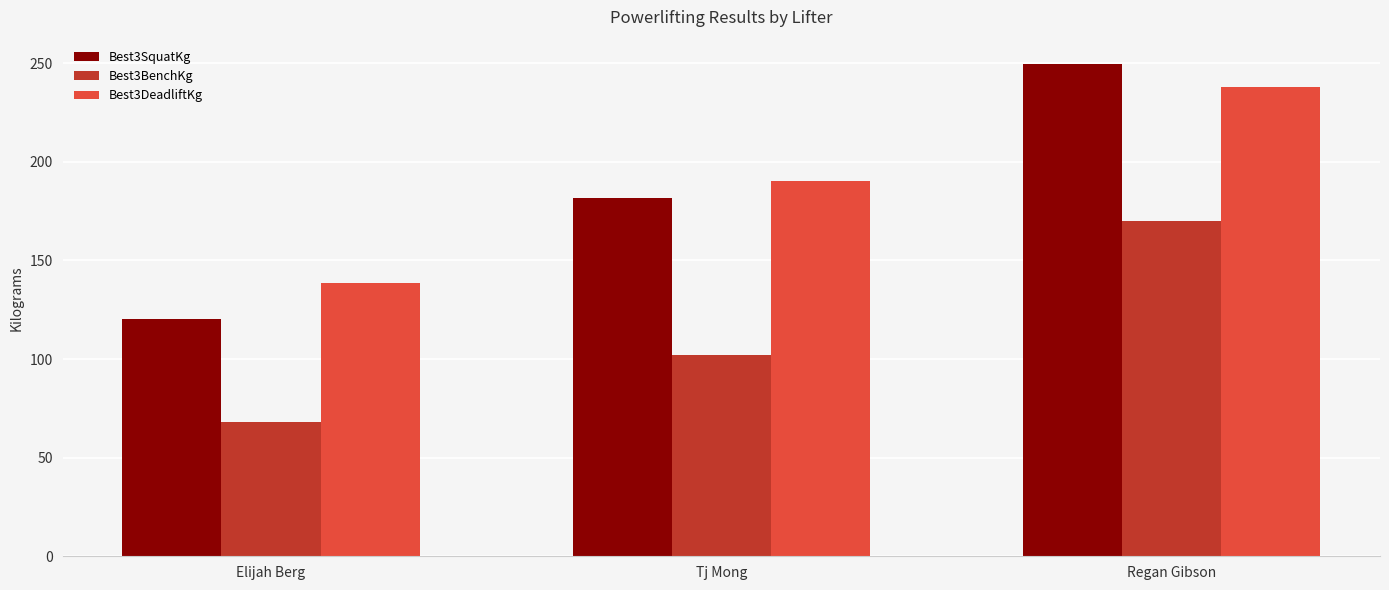

What is the average value of the Best3BenchKg series?

113.4